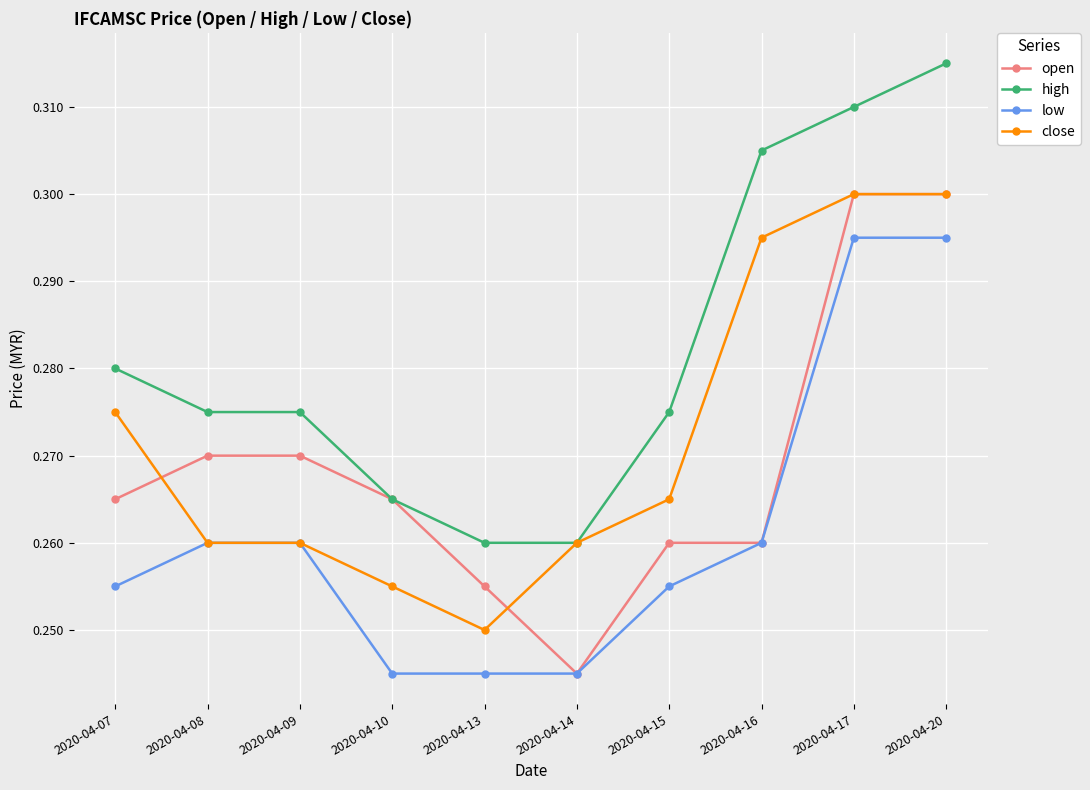

How many high values are between 0 and 1?

10